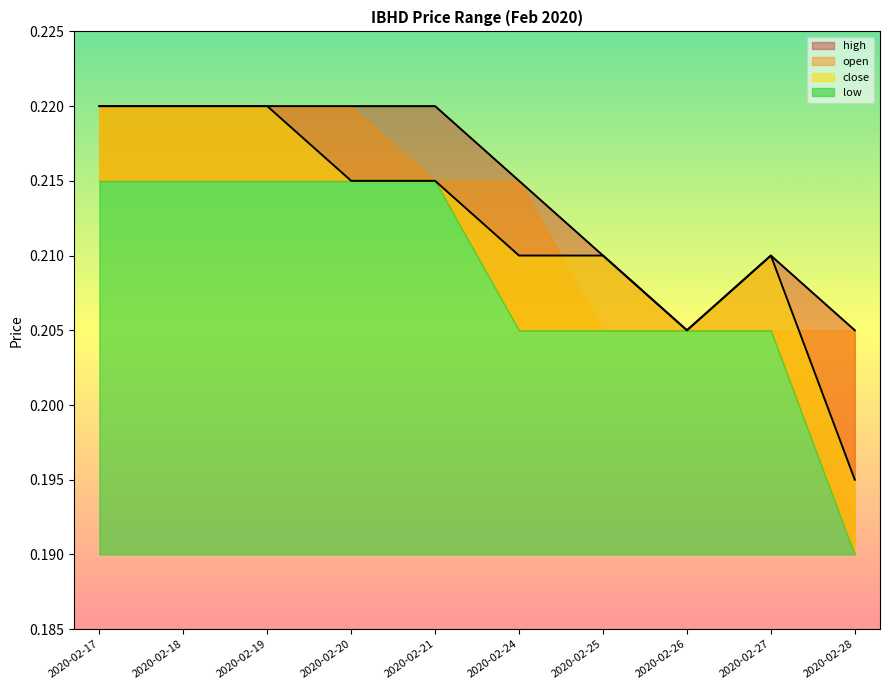

How many data points does each series have?

10